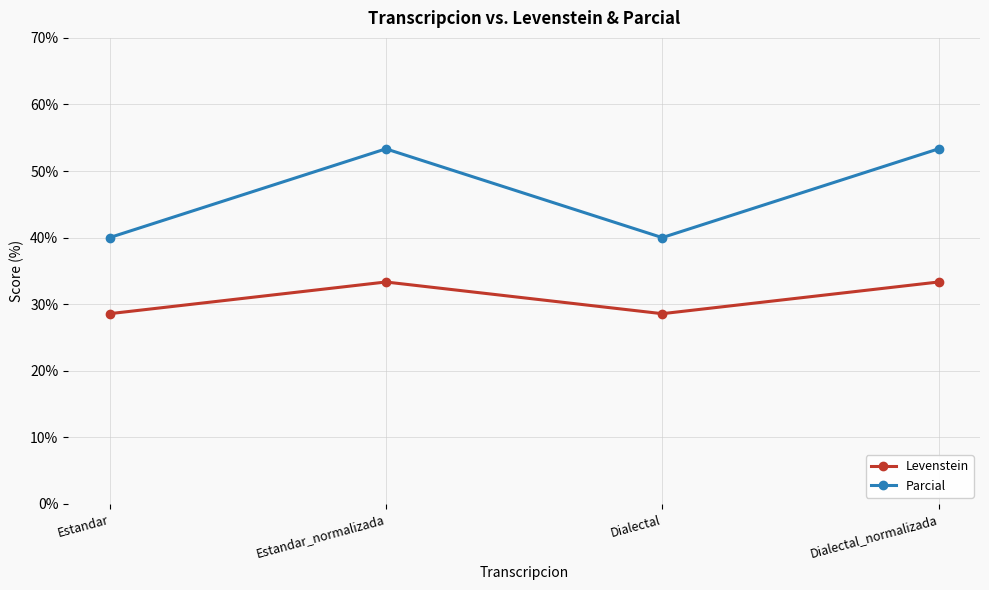

Where is the first local minimum for Parcial?

Dialectal